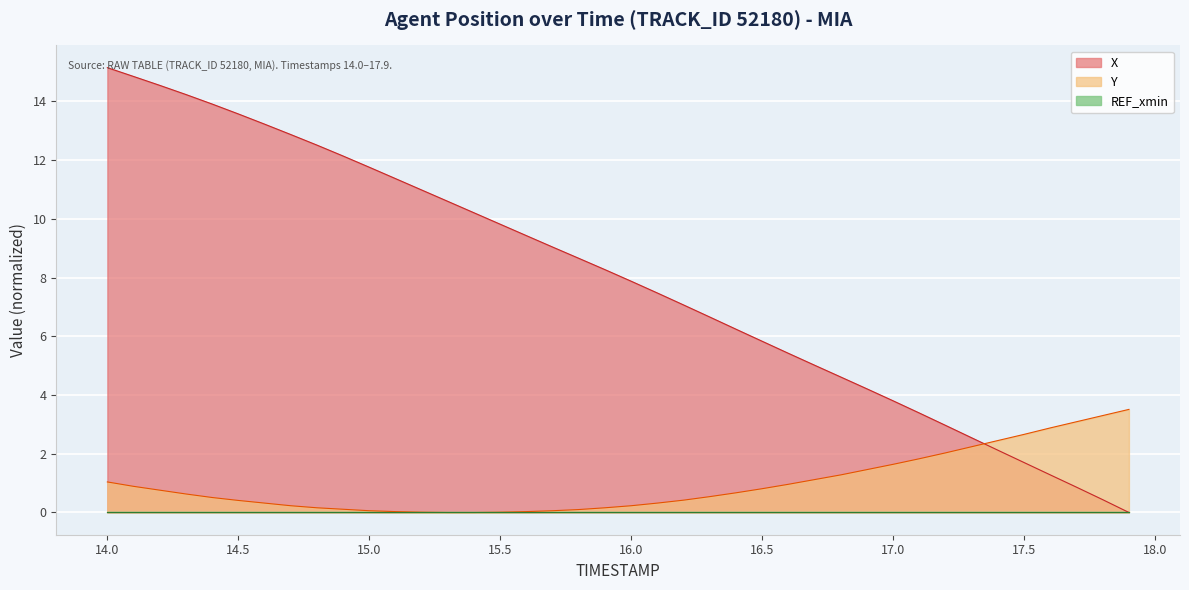

Which label corresponds to the largest value in the chart?

14.0